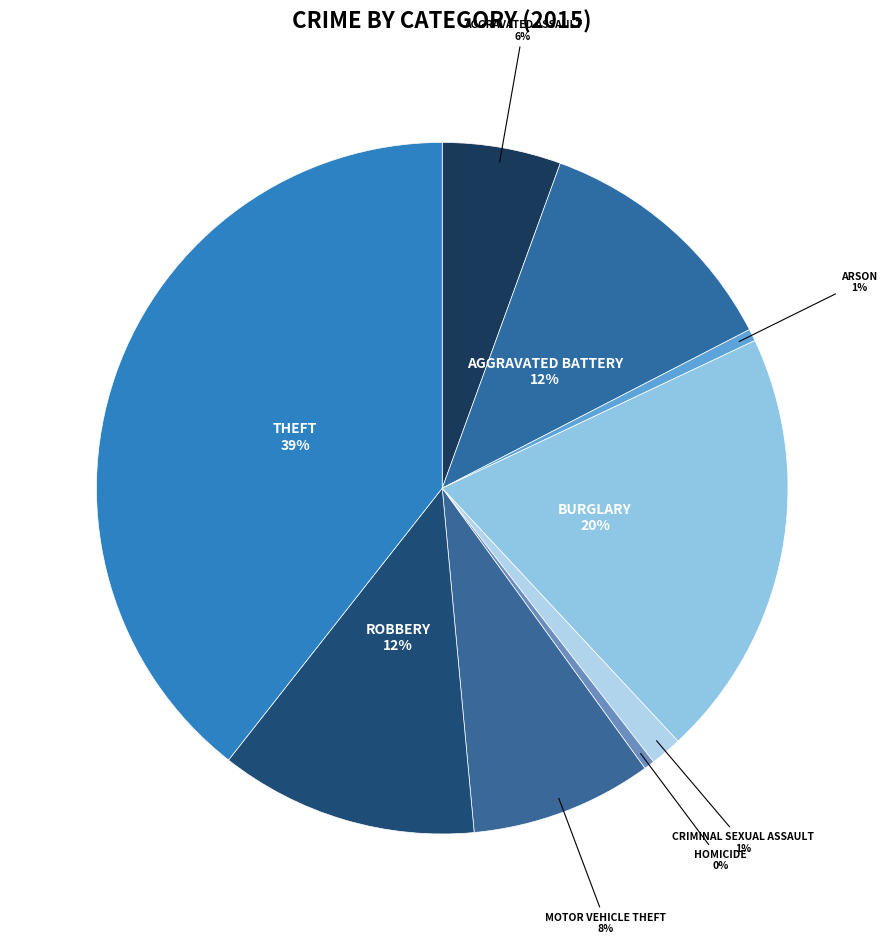

Which slice is the largest?

Theft